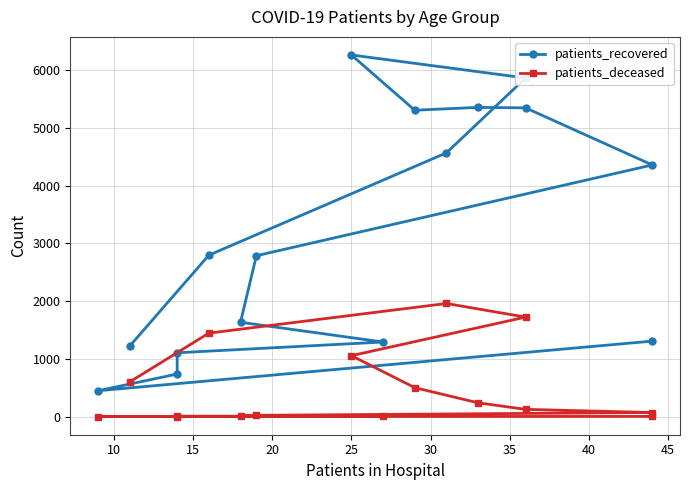

How many data points in patients_deceased are less than 128?

8